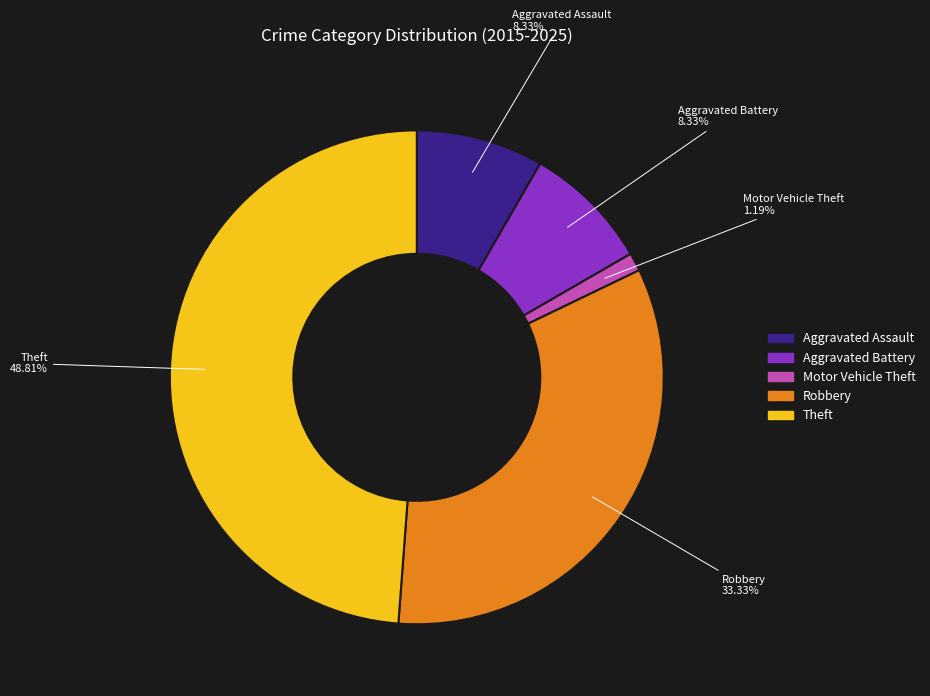

True or false: Aggravated Battery accounts for 17% of the total.

False